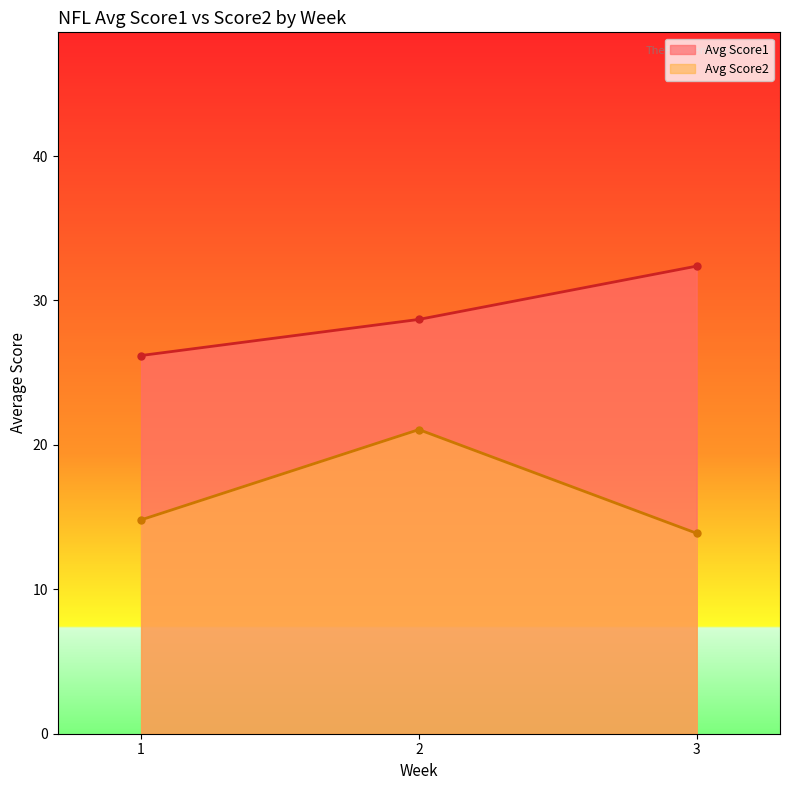

What is the spread (max minus min) of values at 2?

7.6